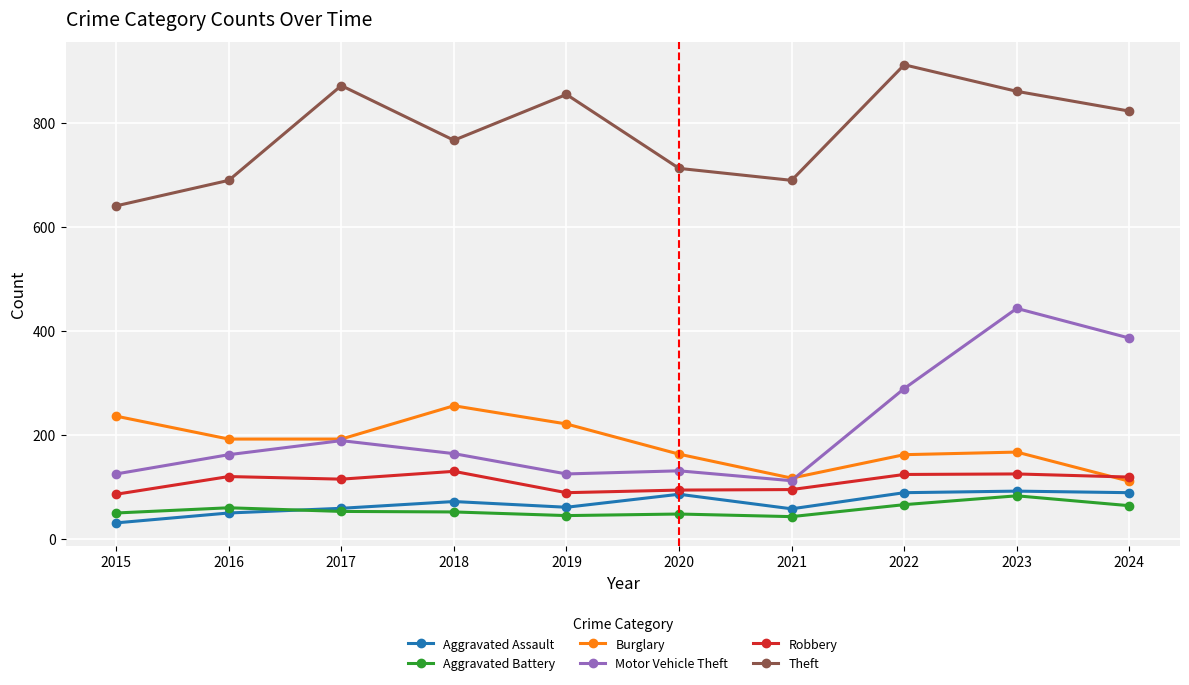

What is the value of the Robbery point at the 1st from the left?

86